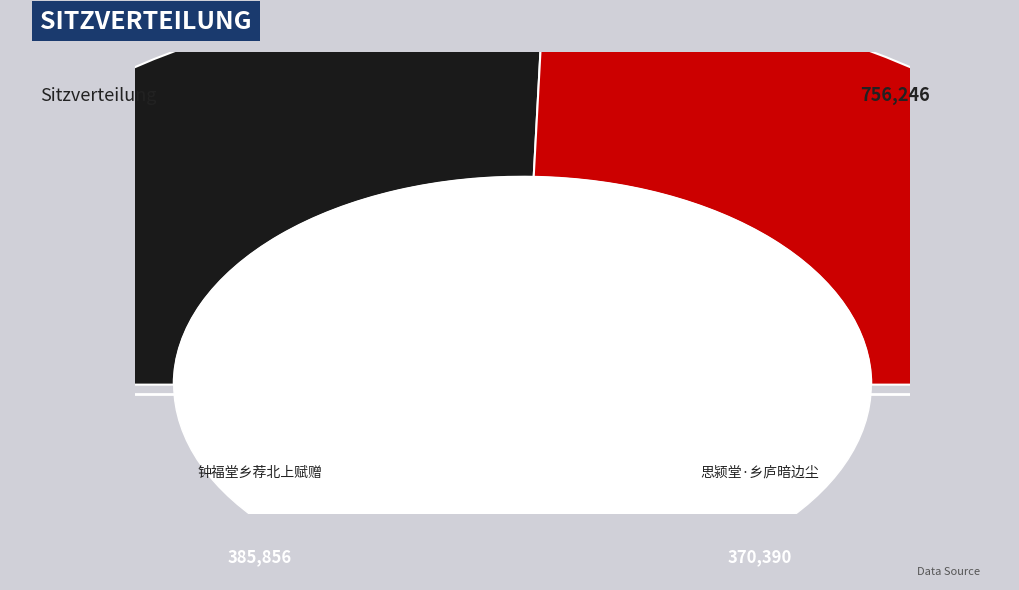

Which category accounts for the majority?

钟福堂乡荐北上赋赠